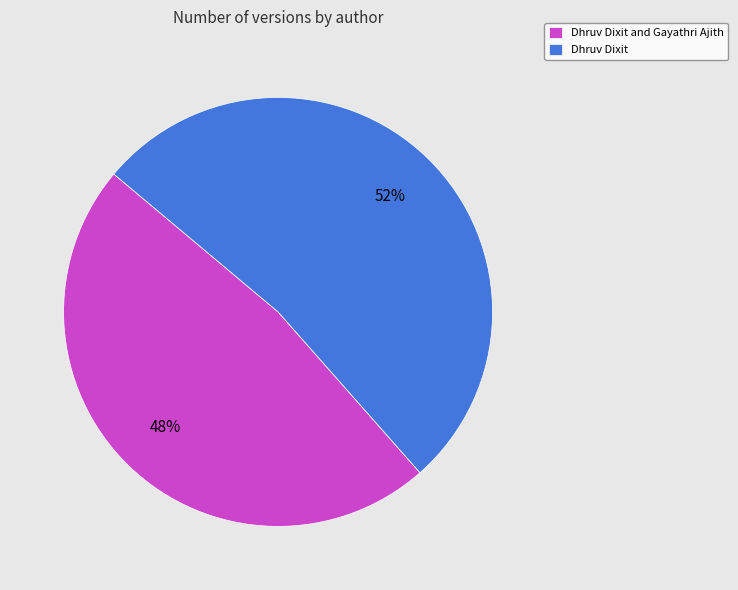

How many slices are in this pie chart?

2